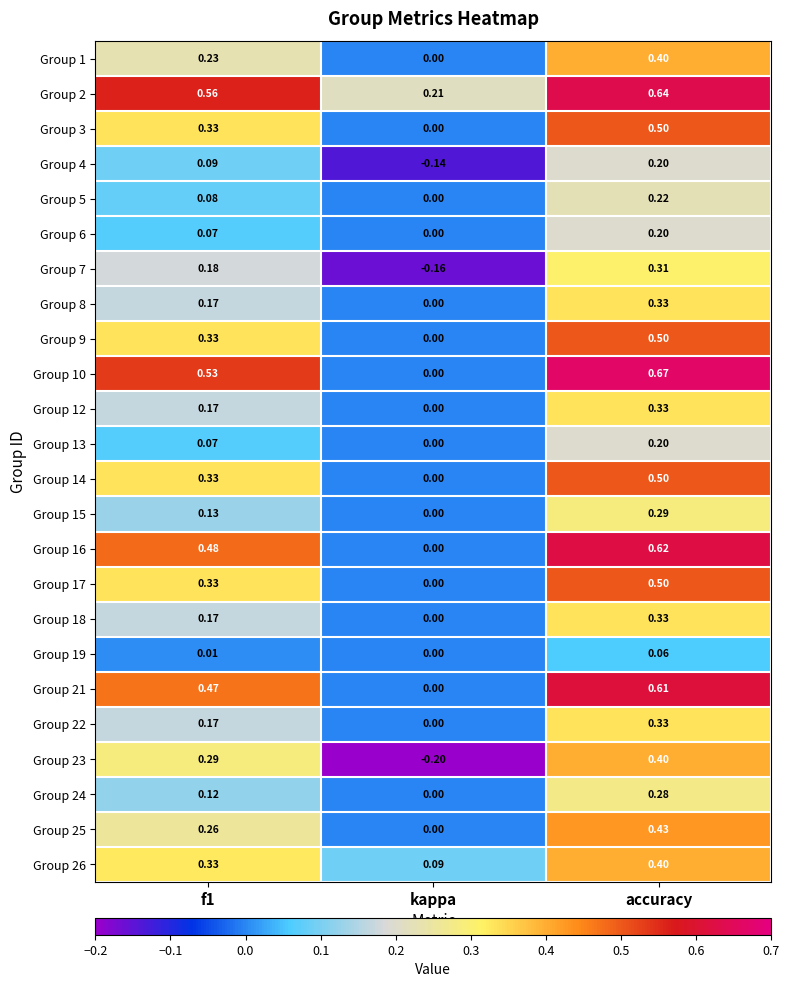

Where is Group 13 nearest to the value 0?

kappa